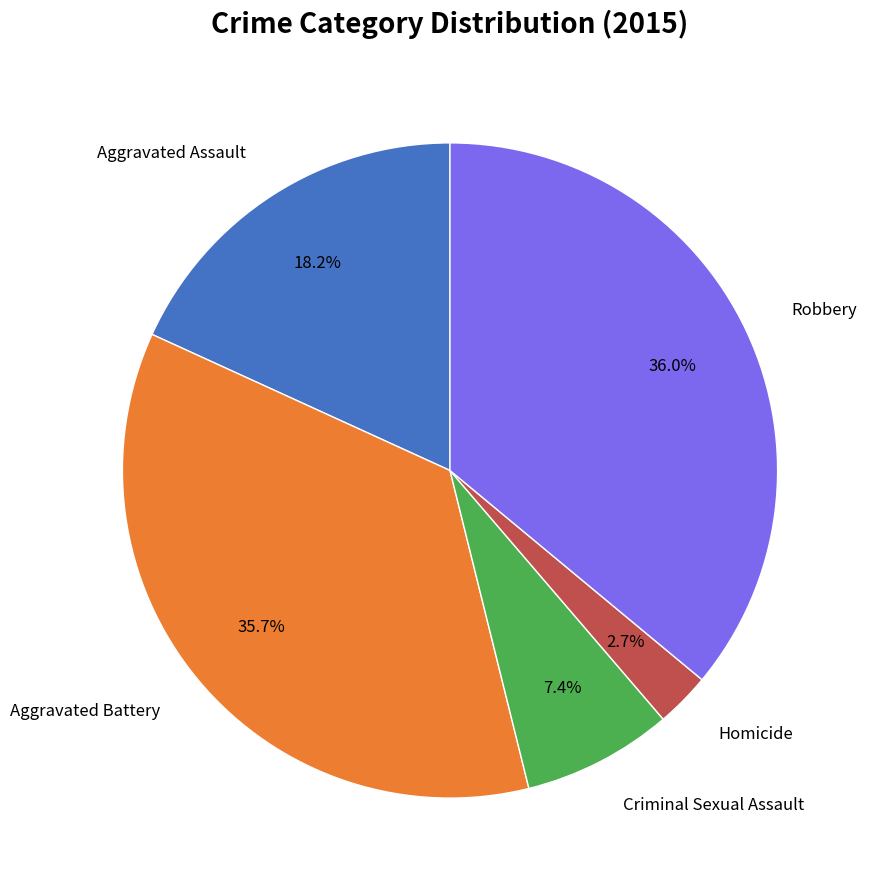

Is there a majority slice in this chart?

No